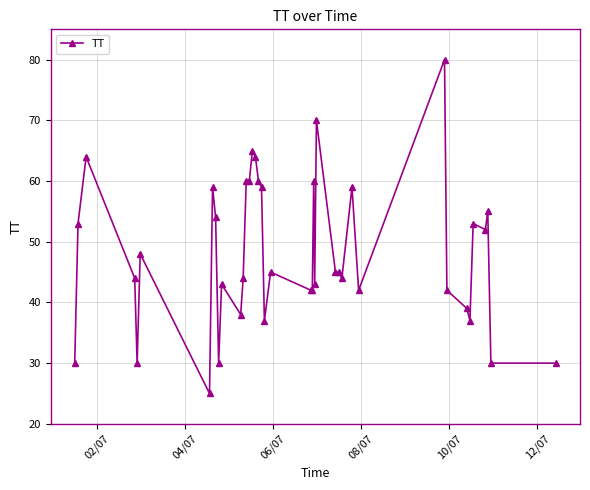

What is the maximum value shown in the chart?

80